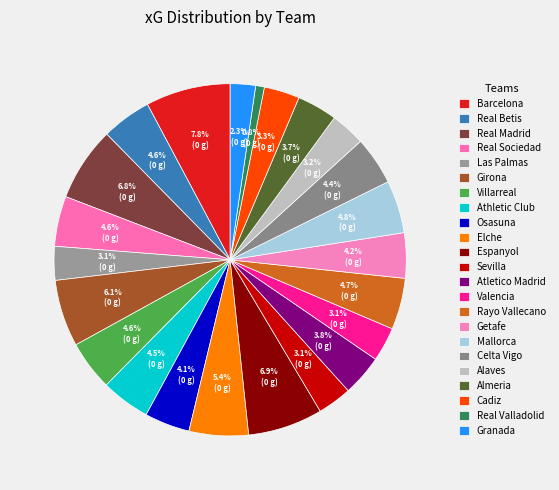

To the nearest percent, what is the average slice percentage?

4%